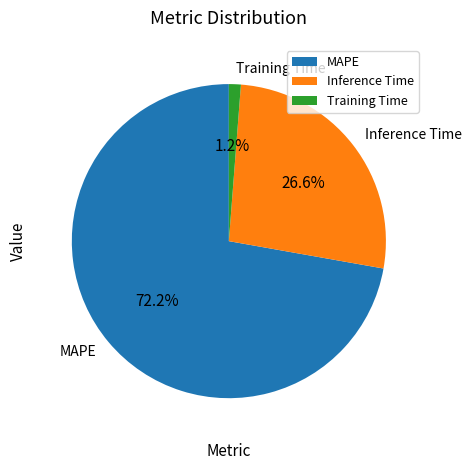

Does any single category account for the majority?

Yes